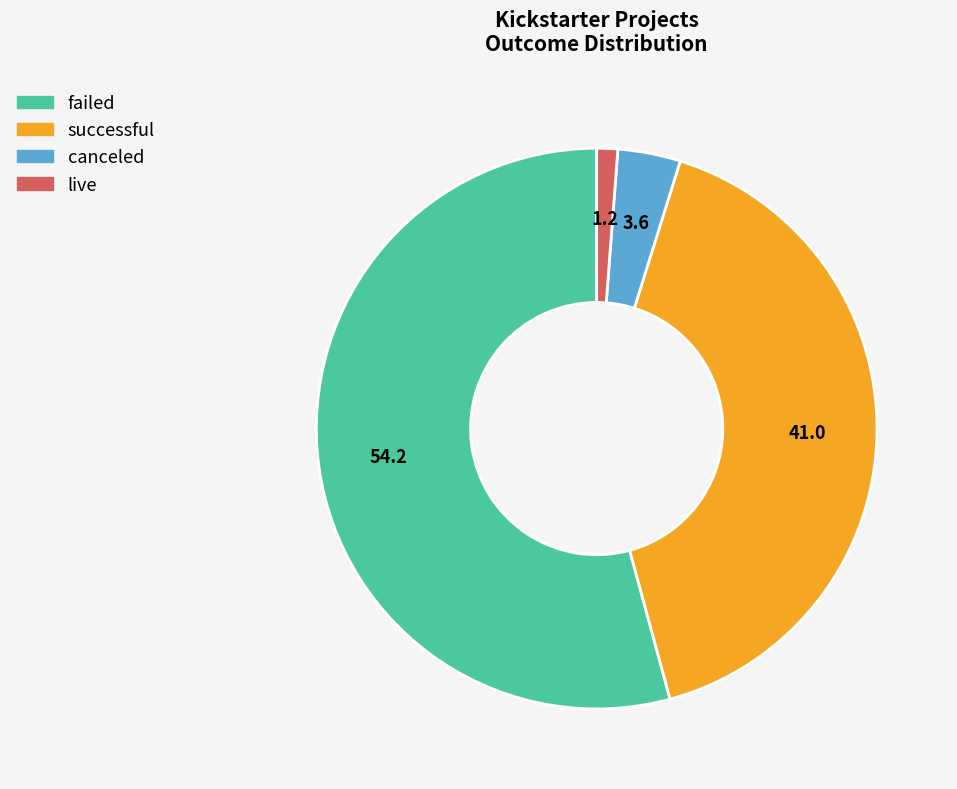

What is the largest slice in the pie chart?

failed